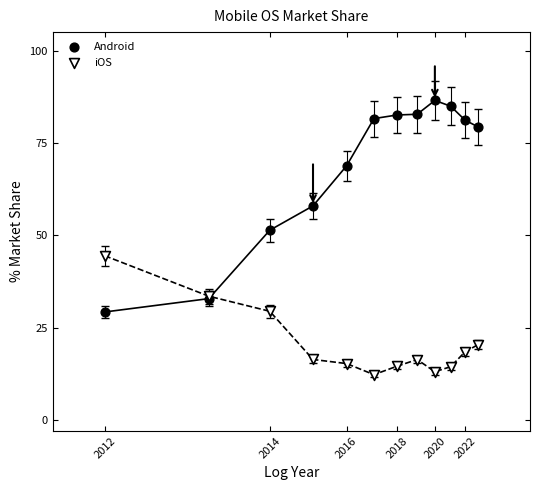

Across all series, what Y value is closest to 49?

51.4